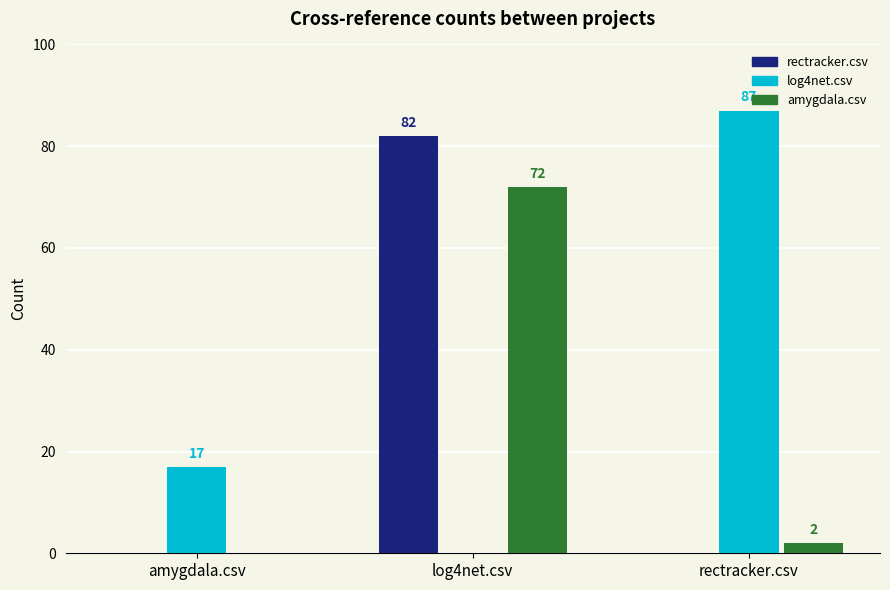

The rectracker.csv series shows 0 at rectracker.csv. True or false?

True